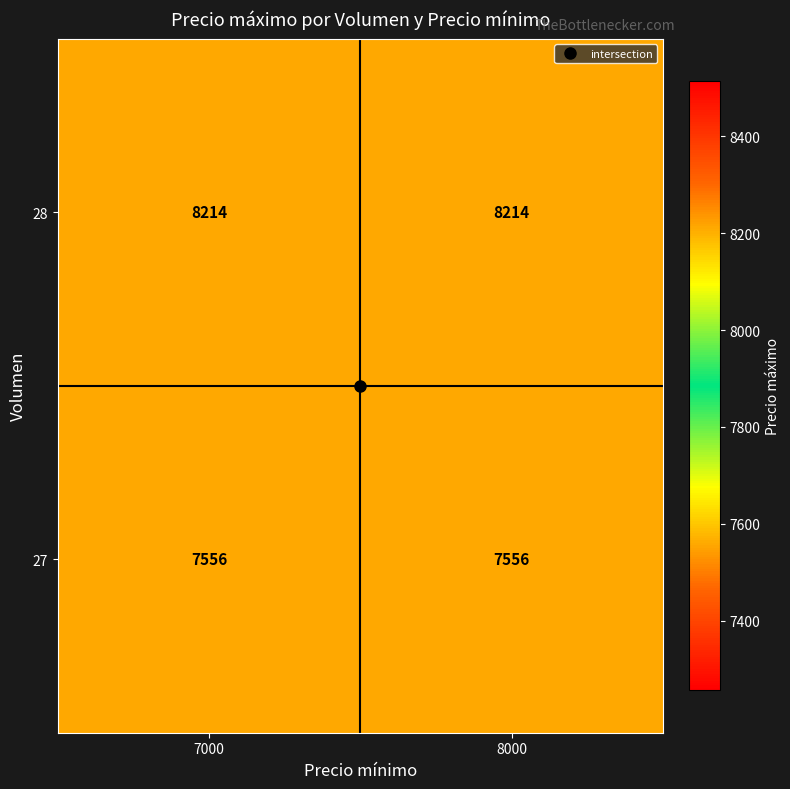

At how many categories does at least one series exceed 7941?

2